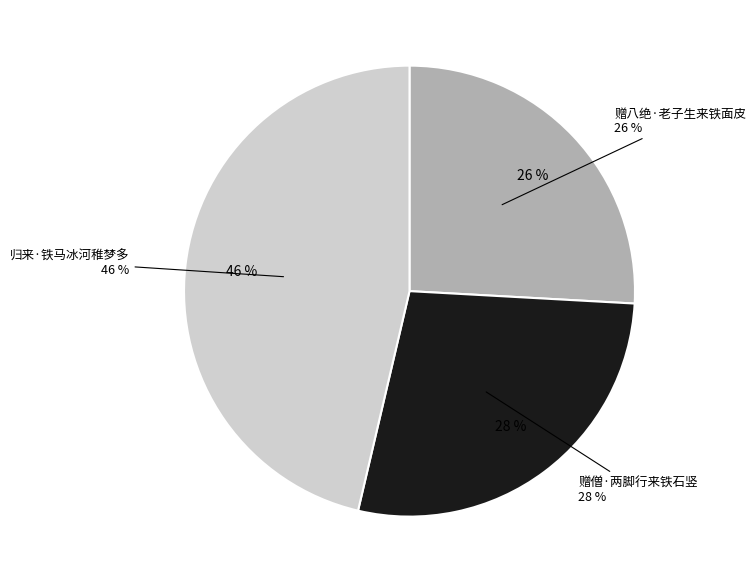

Does any single category account for the majority?

No